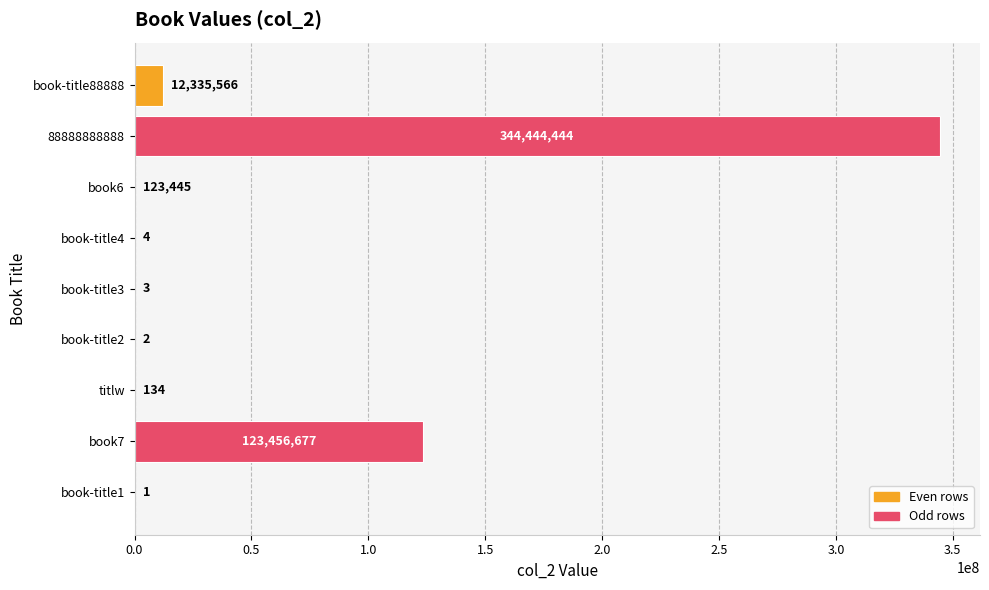

Count the number of categories in the chart.

9